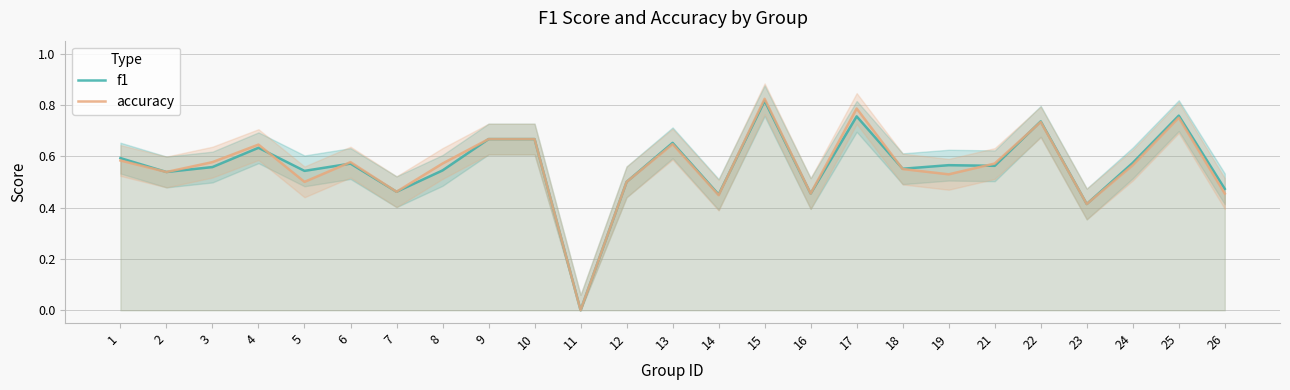

Which series has the largest total across all categories?

f1